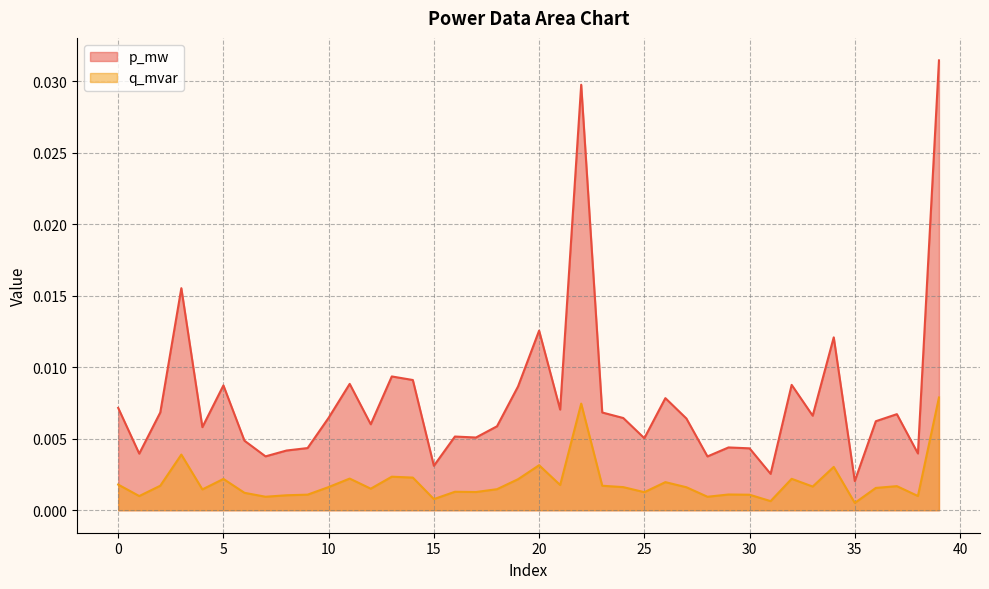

The value of p_mw at 28 is 0.0. True or false?

False